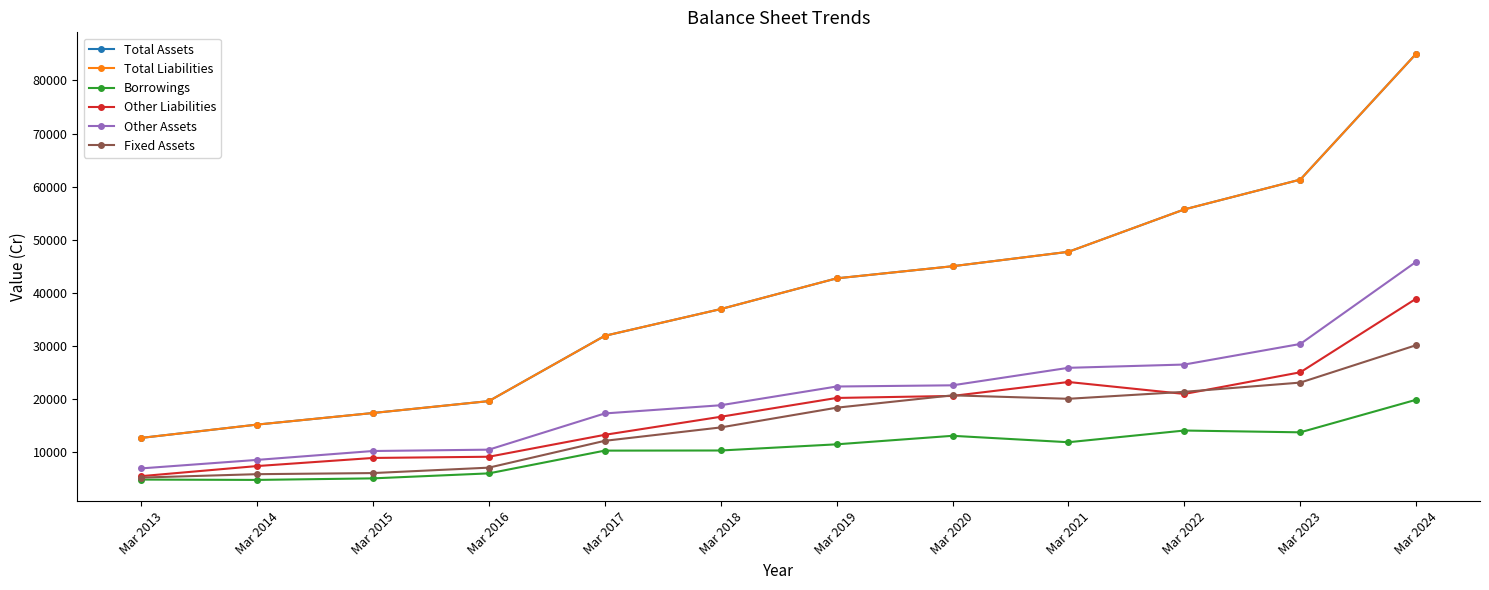

What is the difference between the Borrowings values at Mar 2013 and Mar 2021?

7026